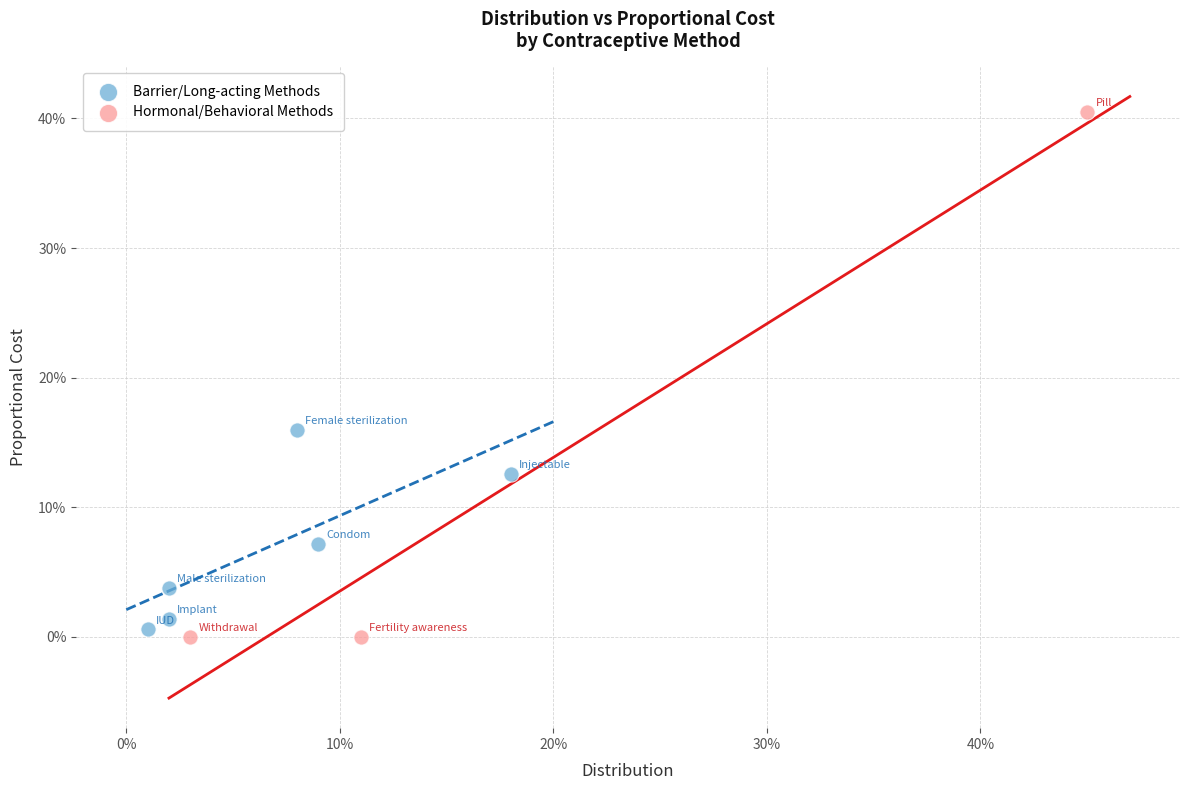

What are all the series names shown in the legend?

Barrier/Long-acting Methods, Hormonal/Behavioral Methods